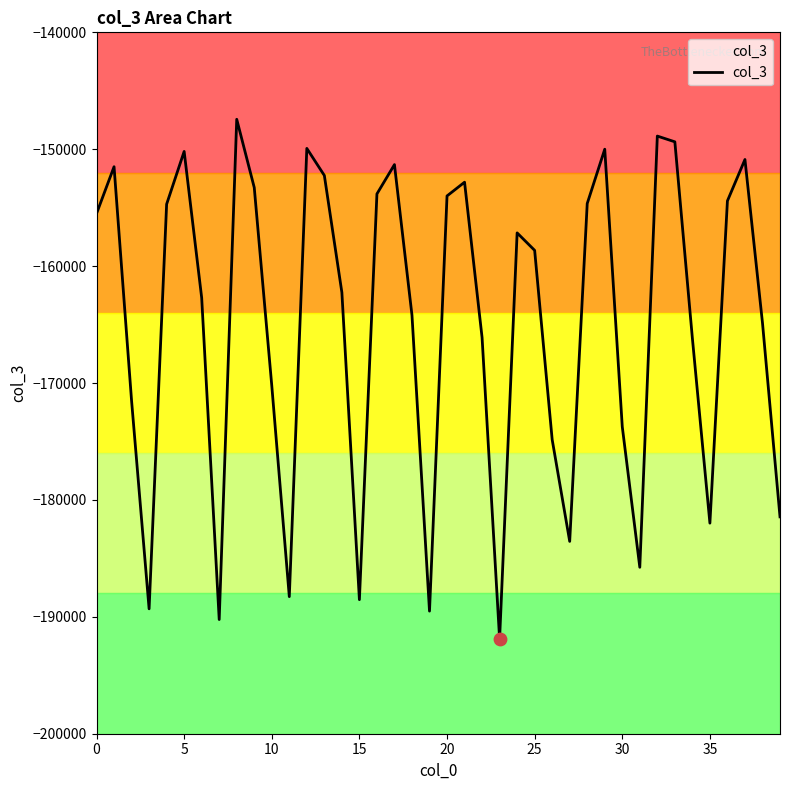

What is the change in value from 9 to 39?

-28170